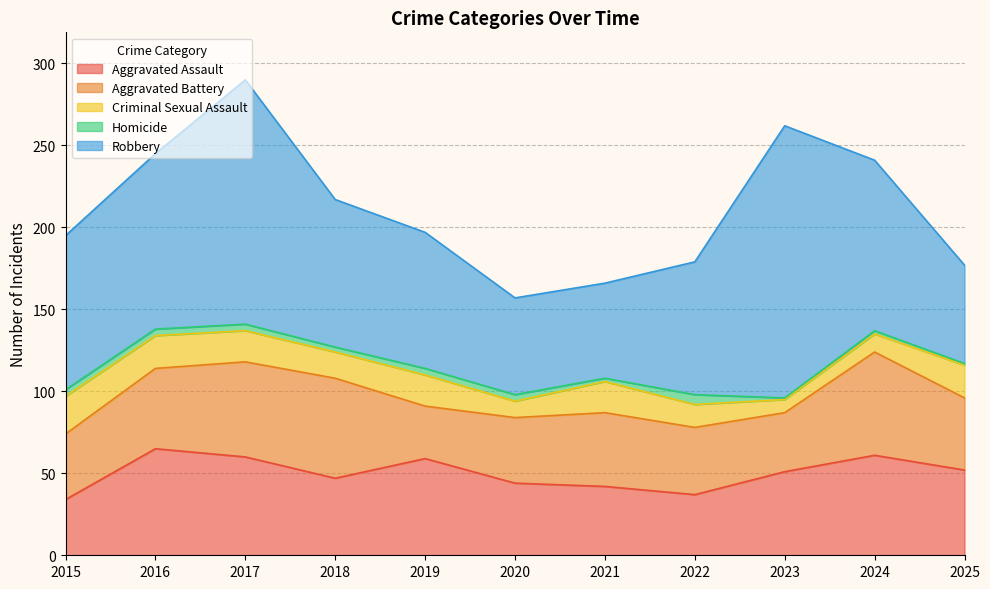

What are all the series names shown in the legend?

Aggravated Assault, Aggravated Battery, Criminal Sexual Assault, Homicide, Robbery